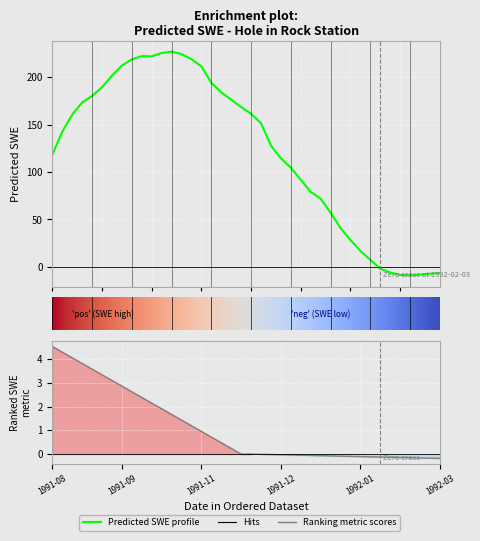

At which category does the data reach its first local peak?

1991-10-06